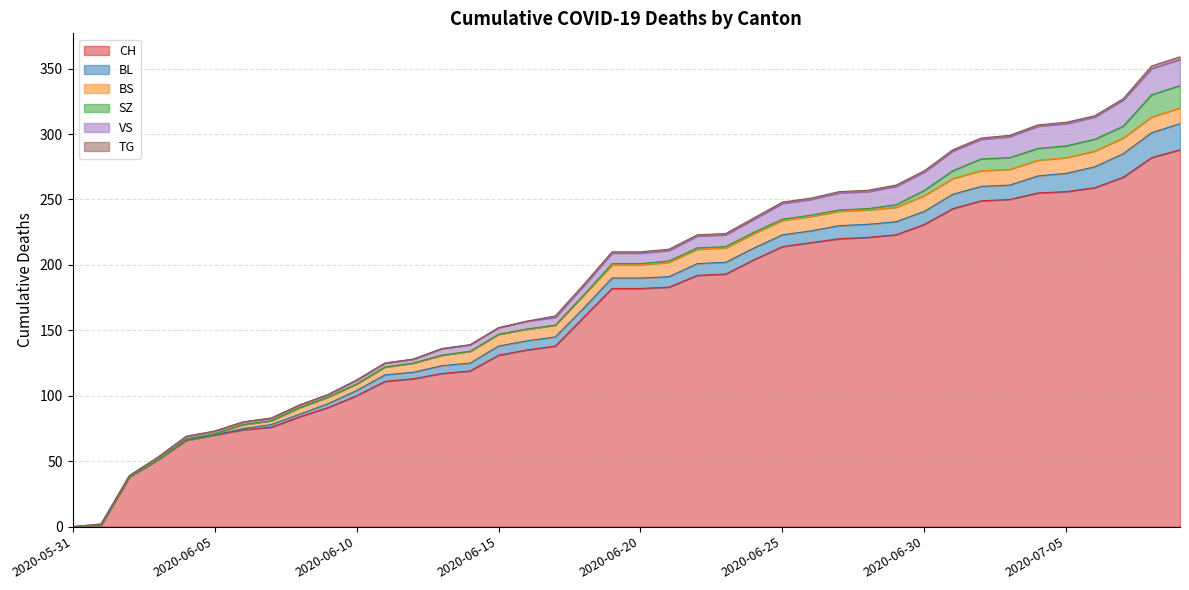

What is the greatest value displayed?

288